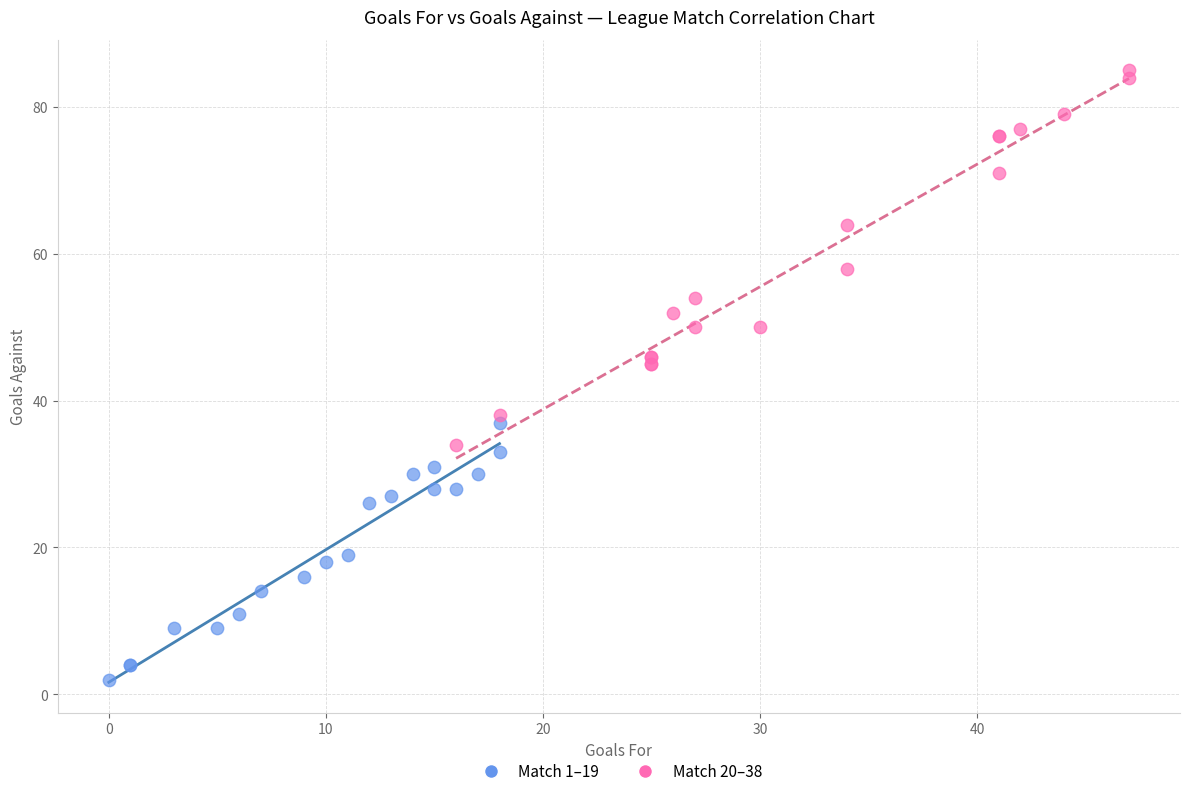

Which series reaches the maximum Y coordinate?

Match 20–38